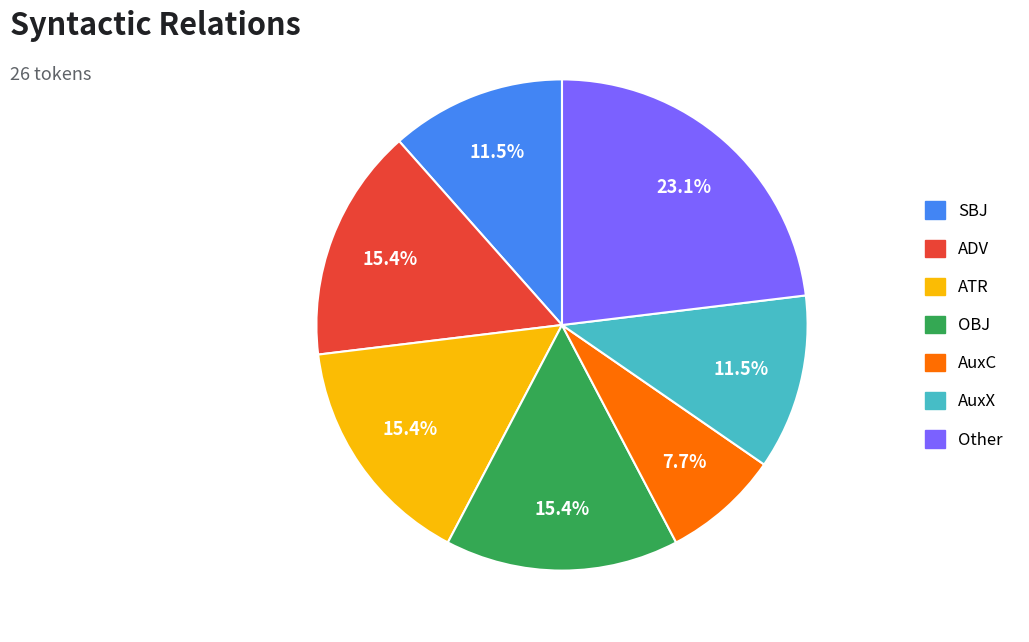

Does any single category account for the majority?

No